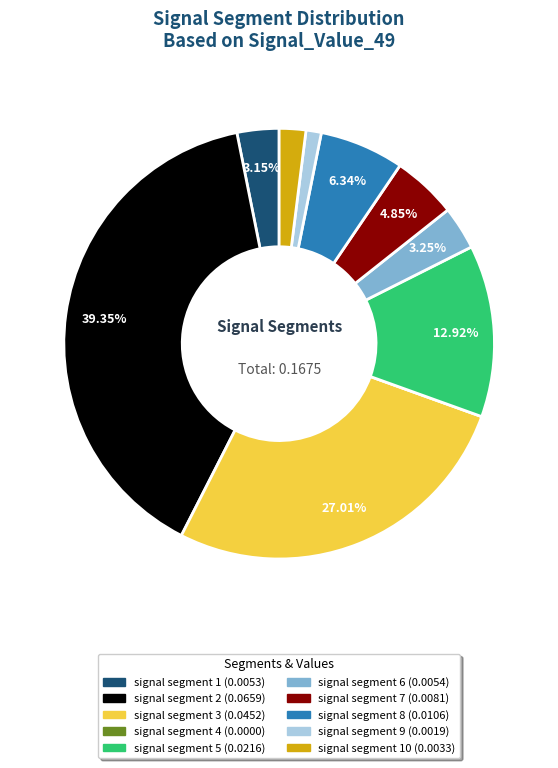

Does any single category account for the majority?

No